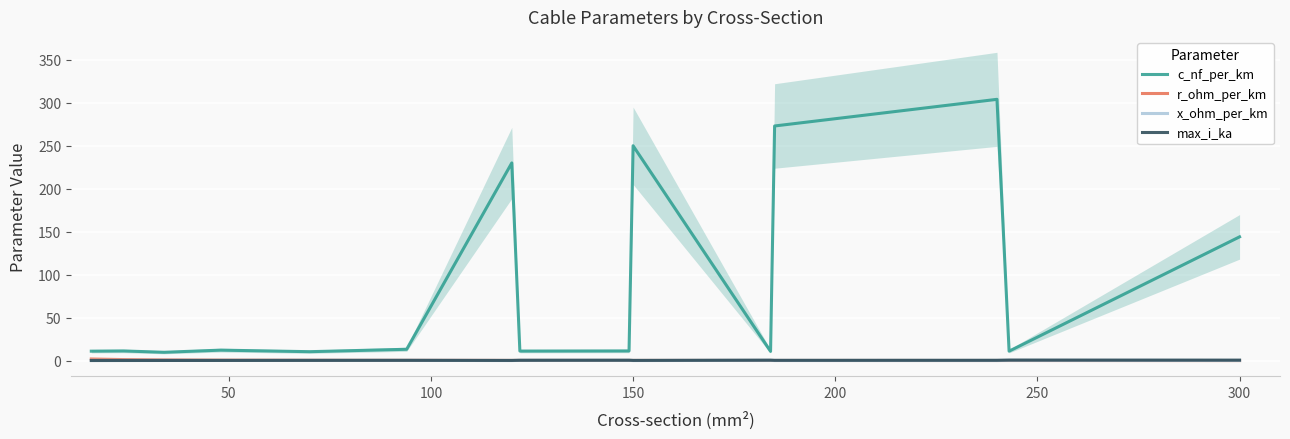

Reading right to left, what are all the values shown in this chart?

c_nf_per_km: 144.0	11.0	304.0	273.0	10.8	250.0	11.2	11.1	230.0	13.2	10.4	12.2	9.7	11.2	11.0
r_ohm_per_km: 0.1	0.1	0.1	0.2	0.2	0.2	0.2	0.2	0.2	0.3	0.4	0.6	0.8	1.2	1.9
x_ohm_per_km: 0.1	0.3	0.1	0.1	0.3	0.1	0.3	0.3	0.1	0.3	0.3	0.3	0.4	0.3	0.3
max_i_ka: 0.6	0.6	0.4	0.4	0.5	0.3	0.5	0.4	0.2	0.3	0.3	0.2	0.2	0.1	0.1